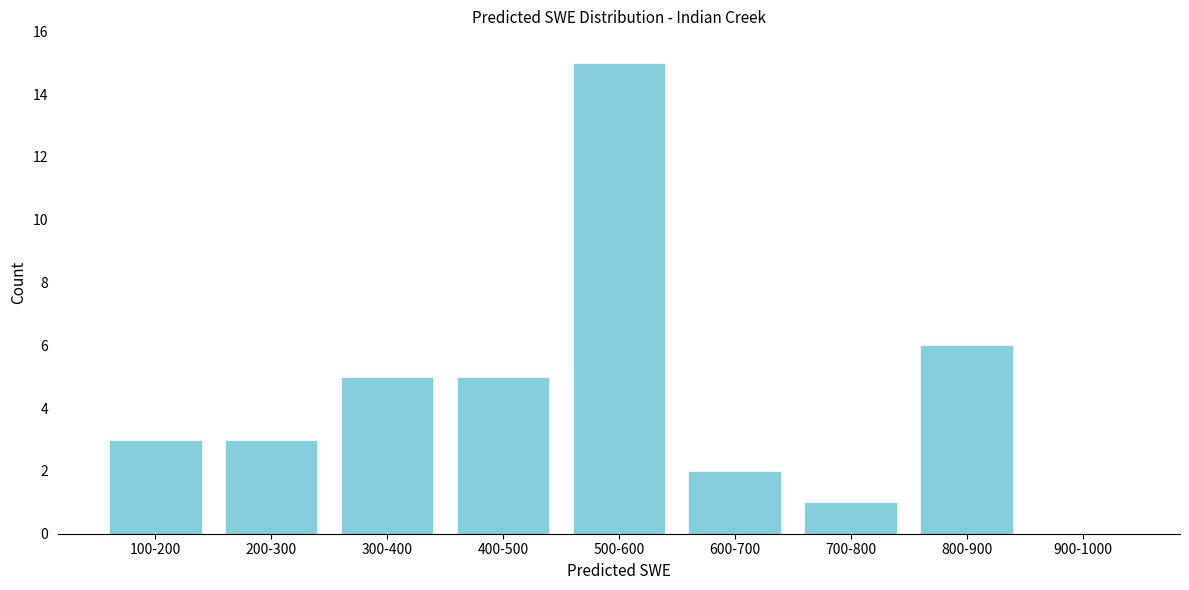

Reading left to right, transcribe all the data shown in this chart.

100-200=3	200-300=3	300-400=5	400-500=5	500-600=15	600-700=2	700-800=1	800-900=6	900-1000=0